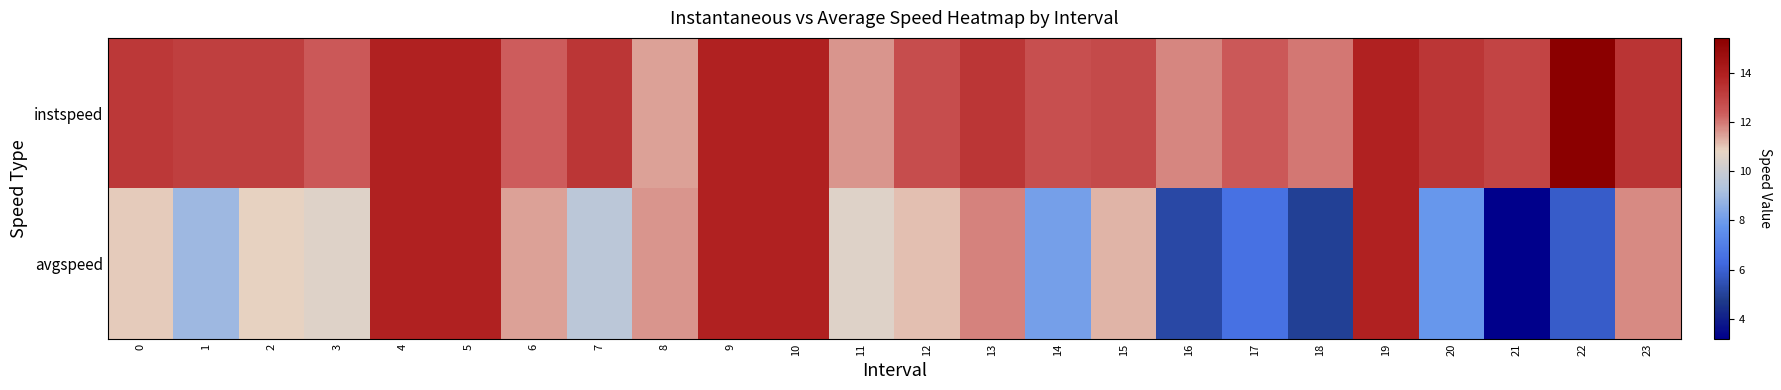

Reading right to left, extract all data points from this chart.

instspeed: 23=13.4	22=15.4	21=13.0	20=13.3	19=13.9	18=12.0	17=12.4	16=11.8	15=12.8	14=12.7	13=13.3	12=12.7	11=11.6	10=13.9	9=13.9	8=11.5	7=13.3	6=12.3	5=13.9	4=13.9	3=12.4	2=13.1	1=13.1	0=13.3
avgspeed: 23=11.7	22=5.8	21=3.2	20=7.8	19=13.9	18=4.9	17=6.5	16=5.2	15=11.2	14=8.1	13=11.8	12=11.1	11=10.6	10=13.9	9=13.9	8=11.6	7=9.6	6=11.5	5=13.9	4=13.9	3=10.6	2=10.9	1=8.9	0=11.0